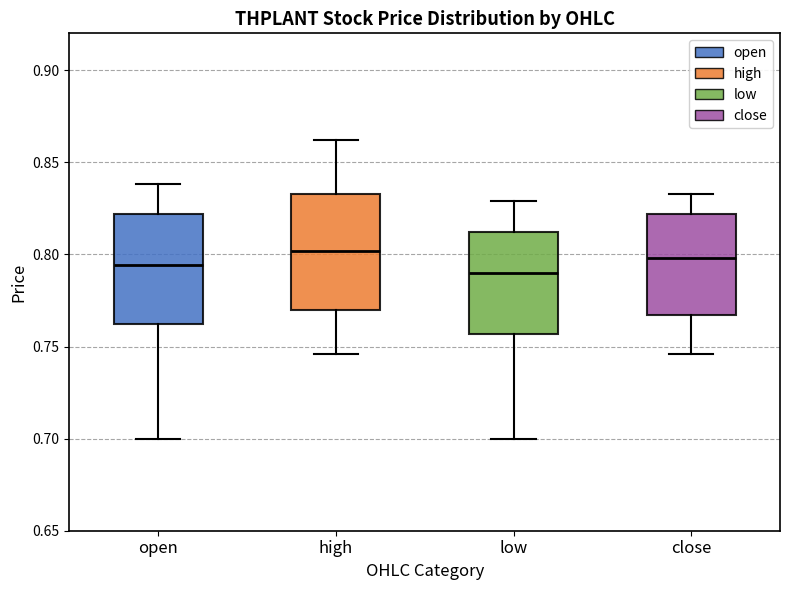

Reading left to right, transcribe this box plot: for each box, give where its median line is, the range the box spans, and where its two whiskers end, as read against the y-axis. The values are not printed on the chart, so give them approximately, as read against the axis.

open: median 0.795, box 0.760 to 0.820, whiskers 0.700 to 0.840
high: median 0.800, box 0.770 to 0.835, whiskers 0.745 to 0.860
low: median 0.790, box 0.755 to 0.810, whiskers 0.700 to 0.830
close: median 0.800, box 0.765 to 0.820, whiskers 0.745 to 0.835